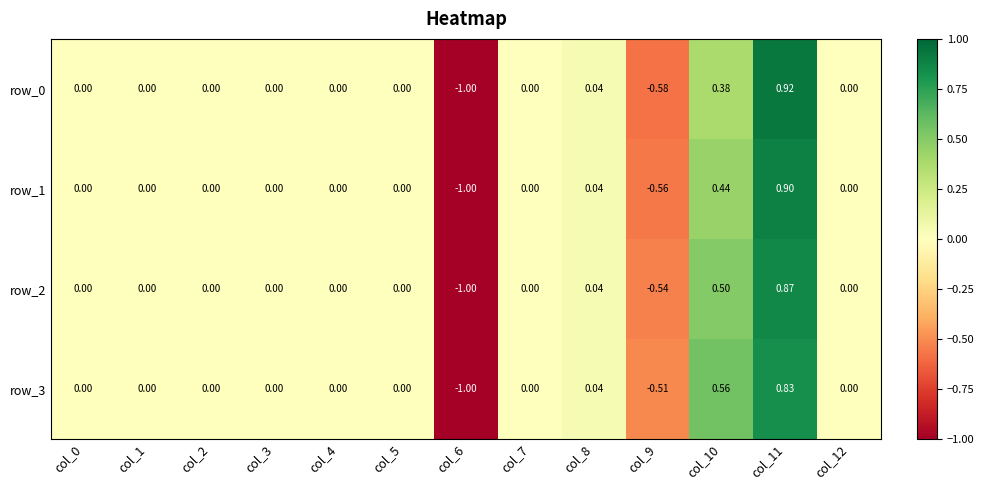

Which series has the widest spread of values?

row_0